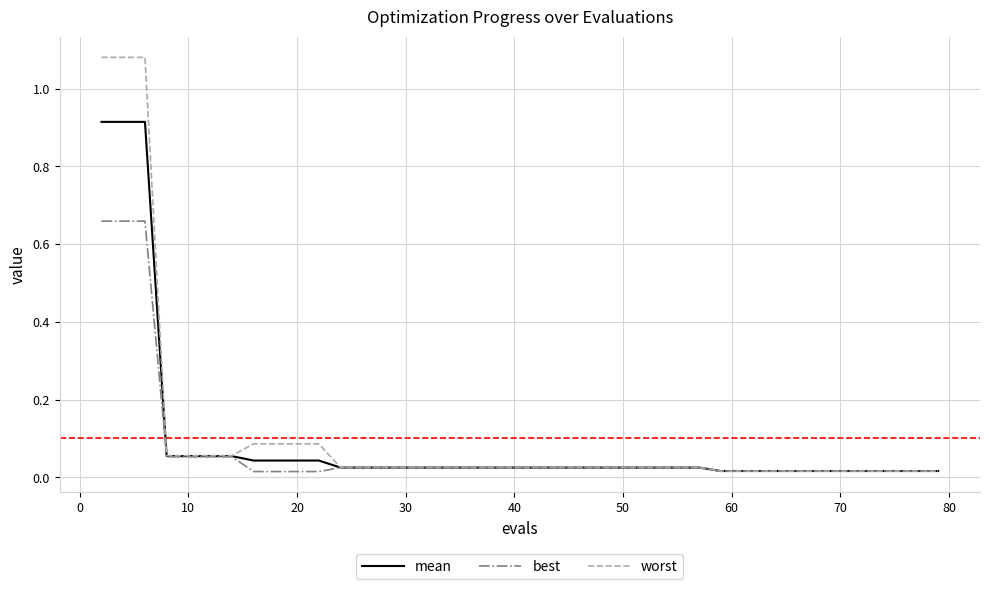

Which series has the largest range (max minus min)?

worst